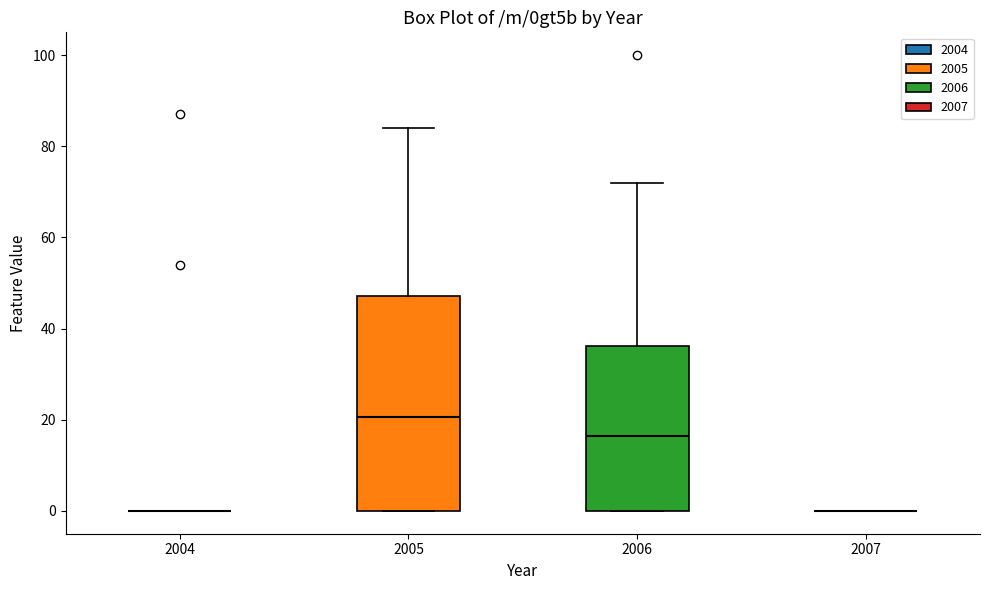

Which box is the tallest, from its lower edge to its upper edge?

2005